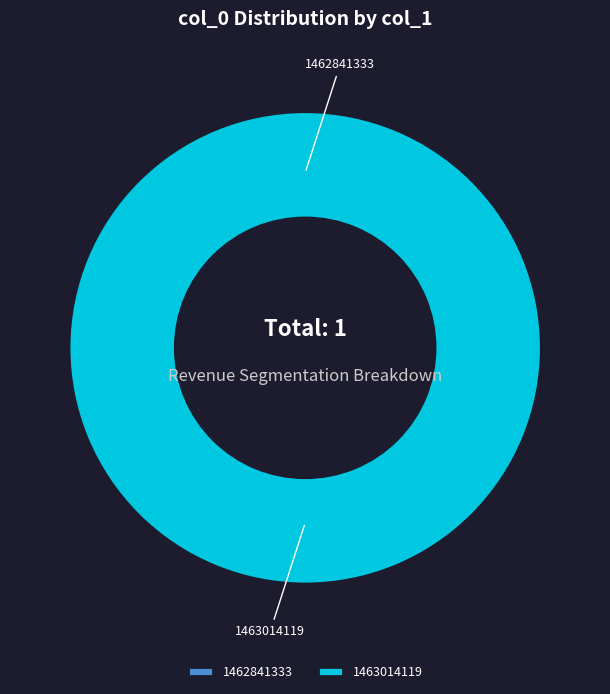

To the nearest percent, what portion does 1463014119 represent?

100%